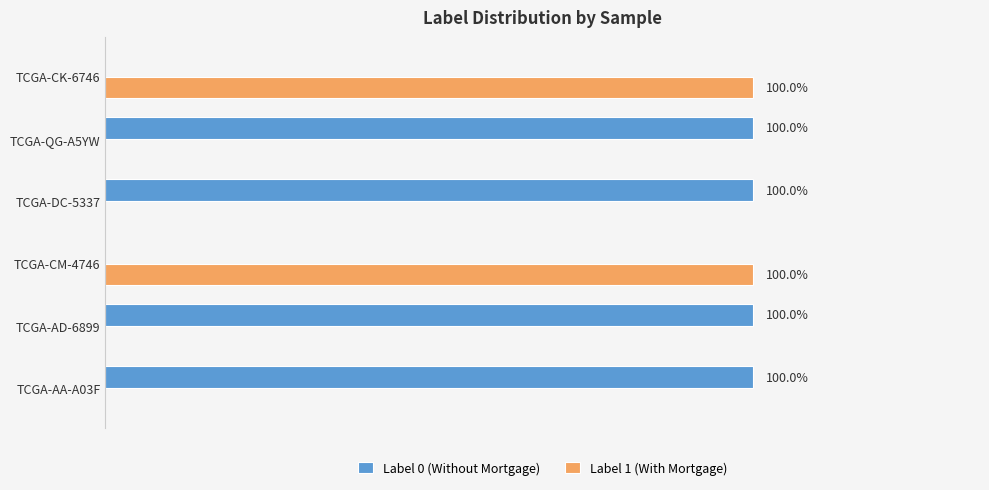

What are all the series names shown in the legend?

Label 0 (Without Mortgage), Label 1 (With Mortgage)